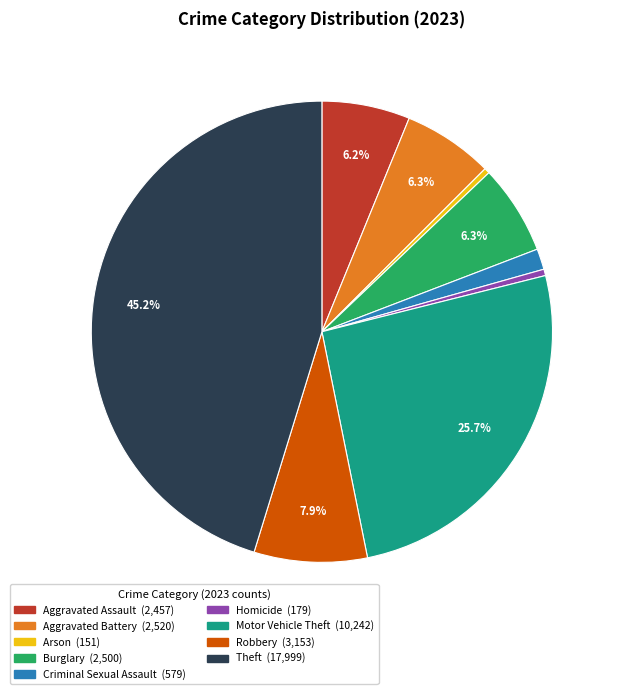

Which category has the biggest portion of the pie?

Theft